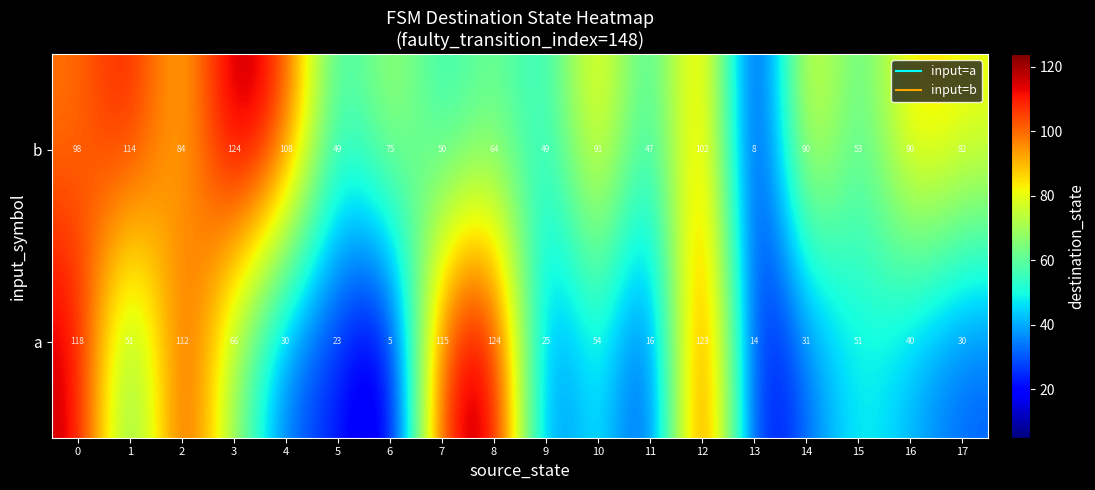

What is the difference between the highest and lowest values at 12?

21